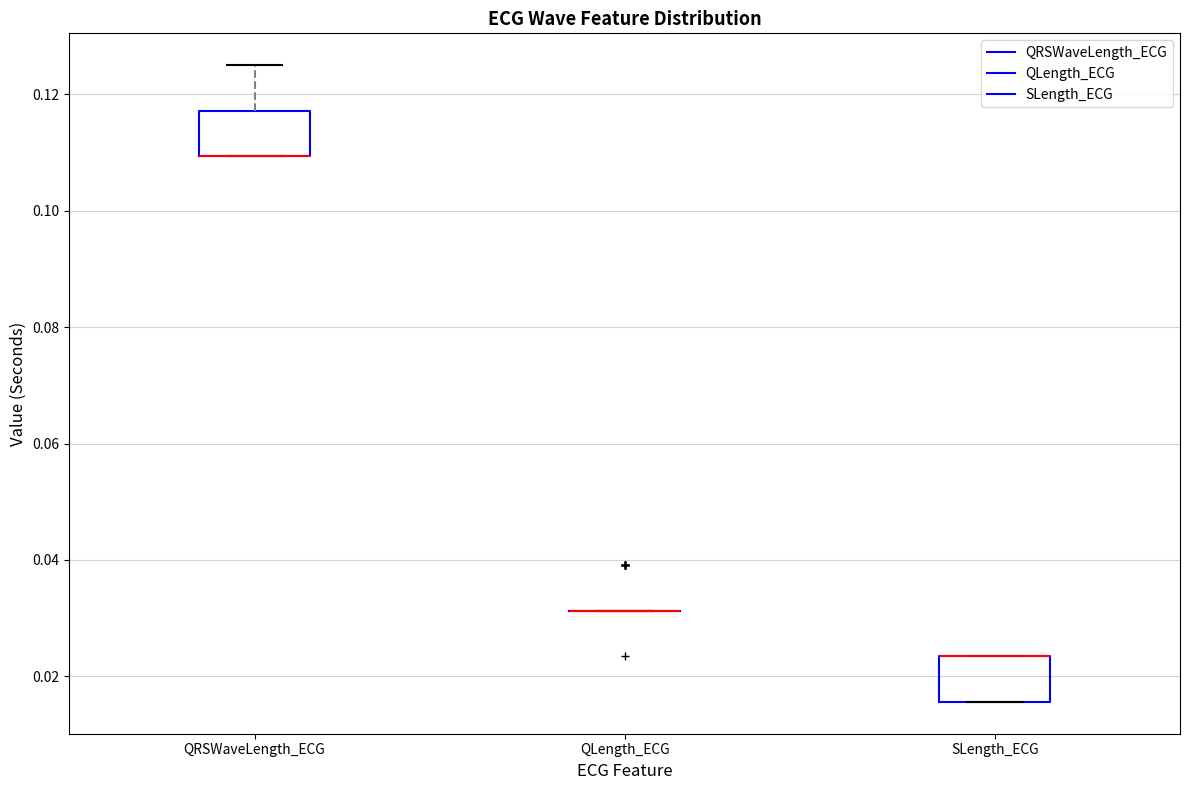

Reading left to right, read every box against the y-axis: the position of its median line, the range the box covers, and the ends of its whiskers. The values are not printed on the chart, so give them approximately, as read against the axis.

QRSWaveLength_ECG: median 0.110 (drawn on the box's lower edge), box 0.110 to 0.118, whiskers 0.110 to 0.126
QLength_ECG: box collapsed to a line at 0.032, whiskers 0.032 to 0.032
SLength_ECG: median 0.024 (drawn on the box's upper edge), box 0.016 to 0.024, whiskers 0.016 to 0.024